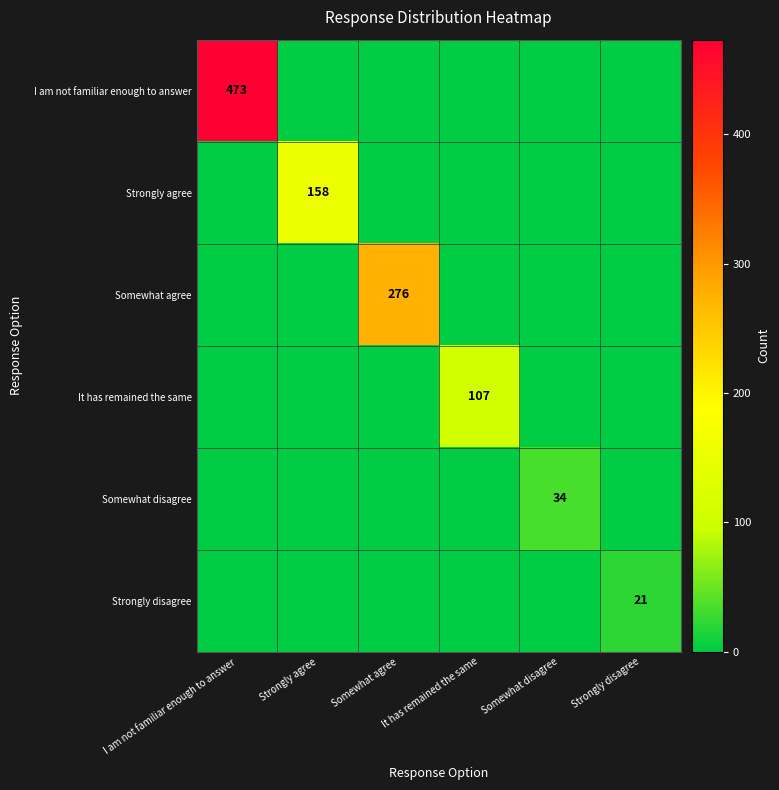

Is it true that Somewhat disagree equals 16 at Somewhat disagree?

False